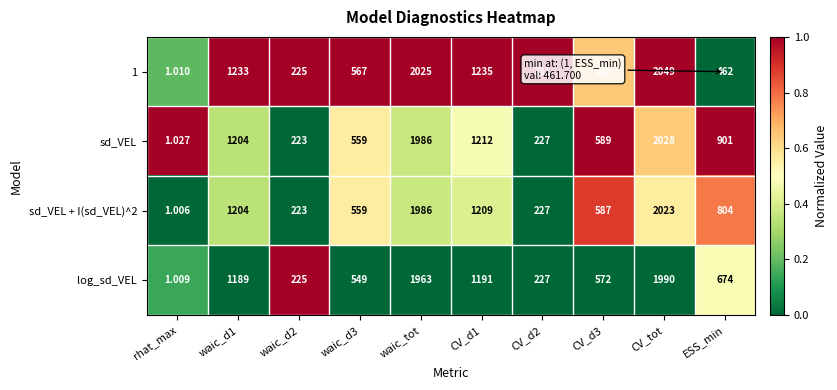

Which category has the lowest value in the 1 series?

rhat_max